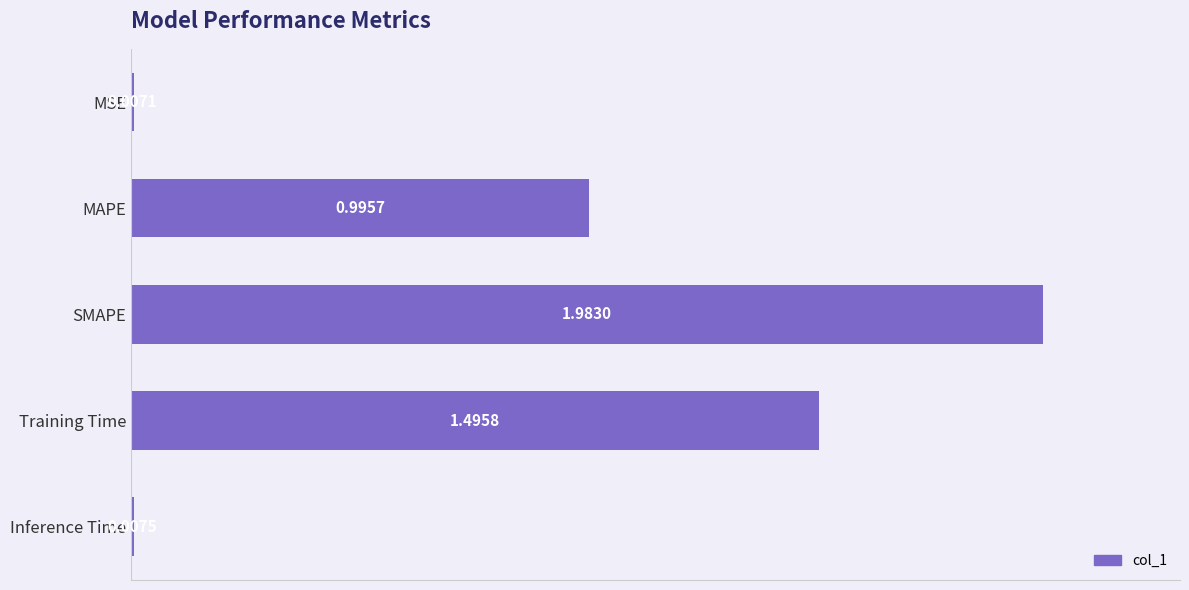

How many data points does each series have?

5